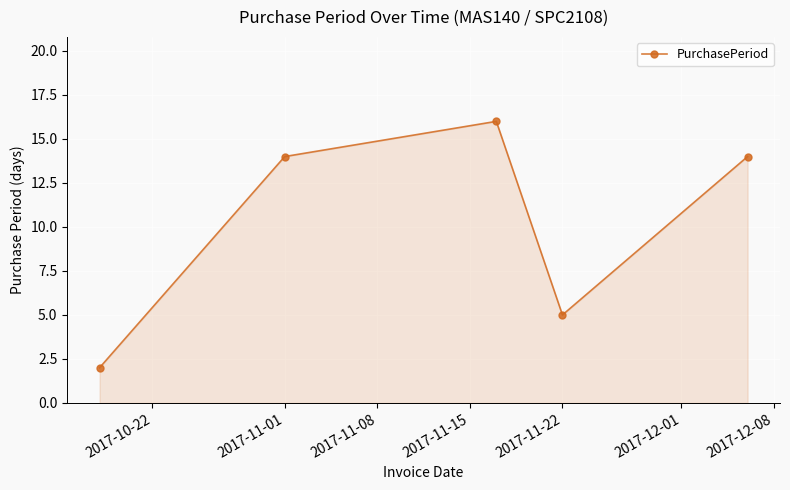

What is the value of the 4th point from the left?

5